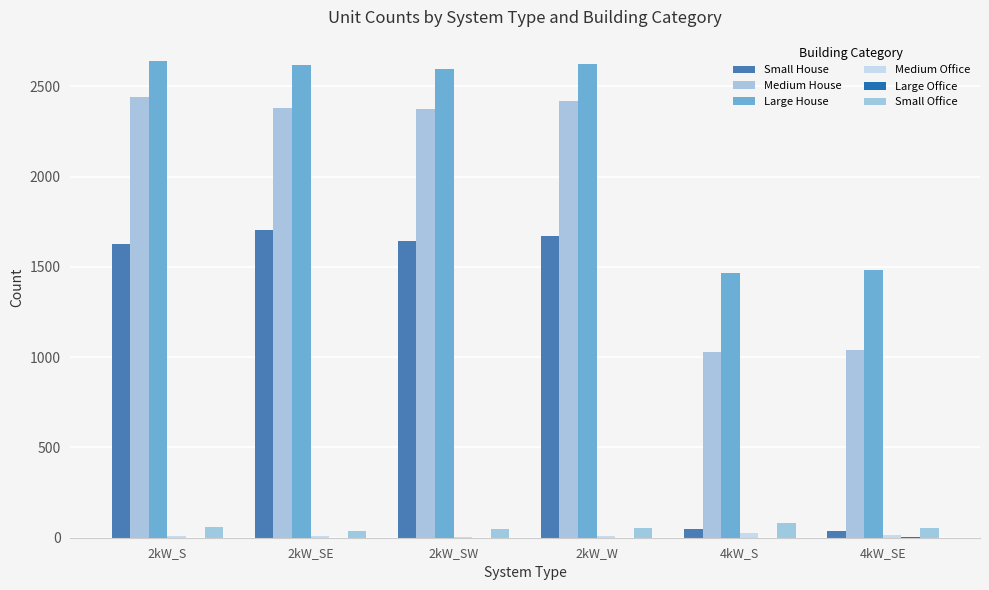

True or false: Medium House has a value of 1352 at 4kW_S.

False